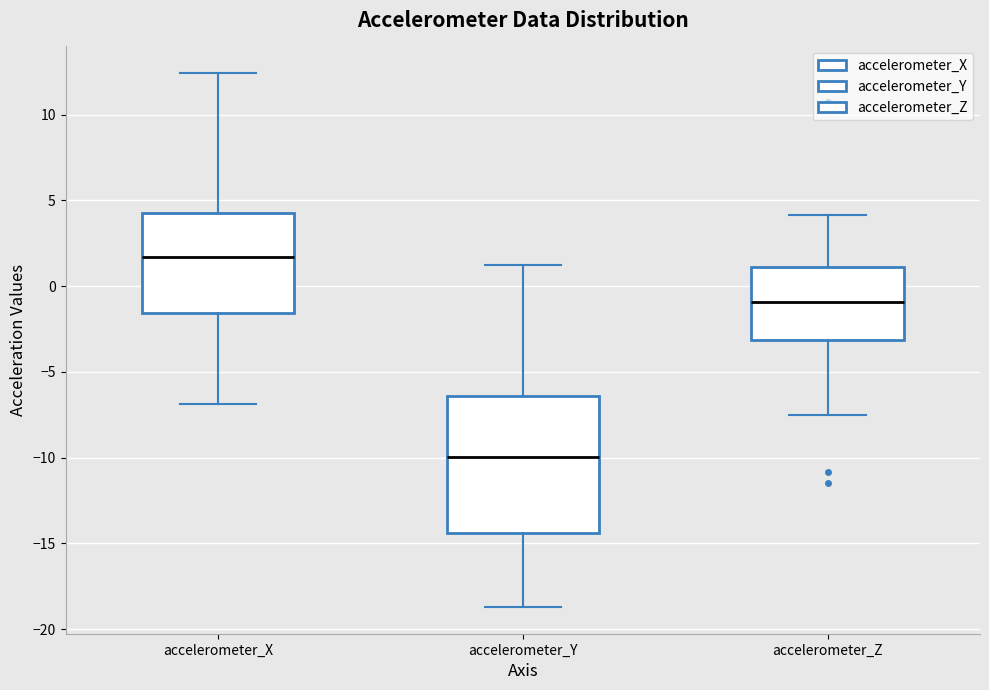

Where does the median line of the box for accelerometer_X sit on the y-axis? The values are not printed on the chart, so give them approximately, as read against the axis.

1.5